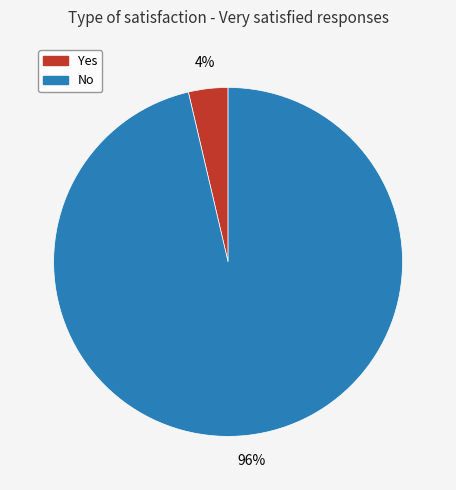

To the nearest percent, what is the average slice percentage?

50%